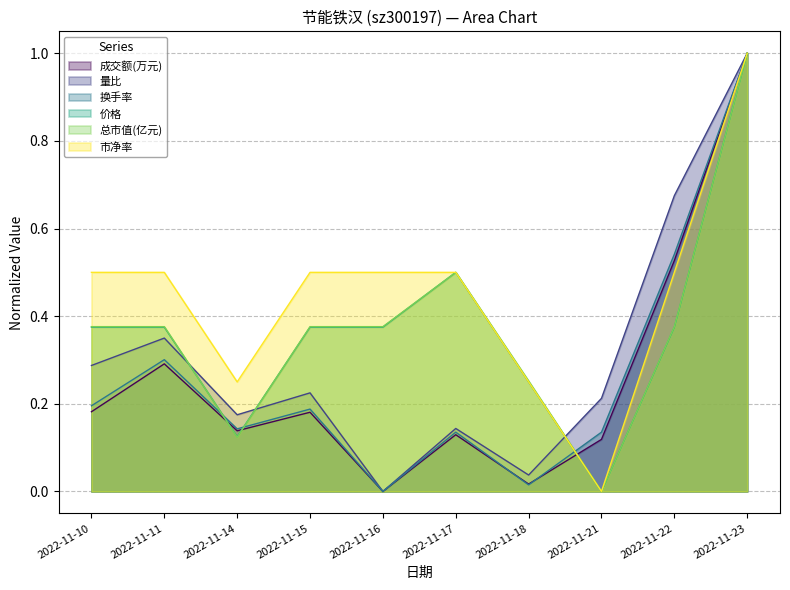

The 成交额(万元) series shows 0.1 at 2022-11-17. True or false?

True